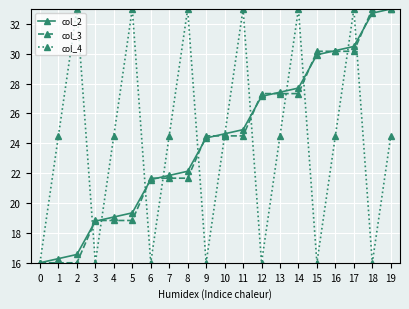

What is the difference between the maximum and second lowest values in the col_3 series?

17.0